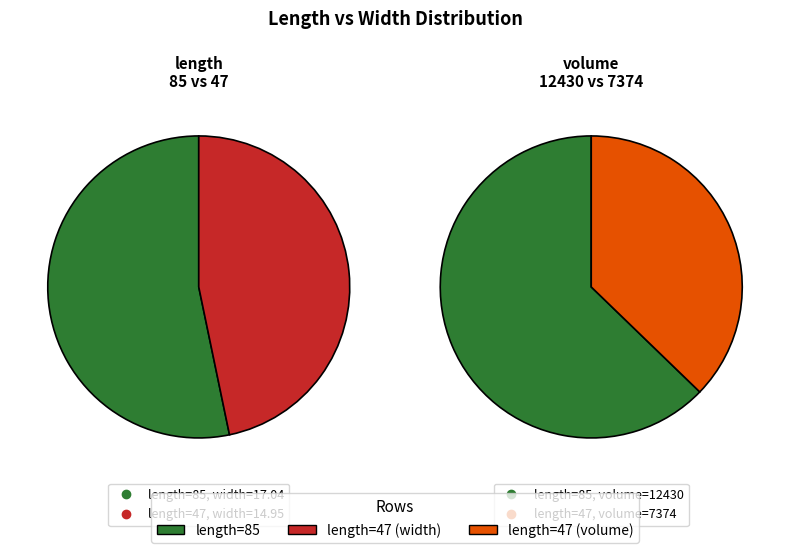

Rank the categories by value from lowest to highest.

47, 85